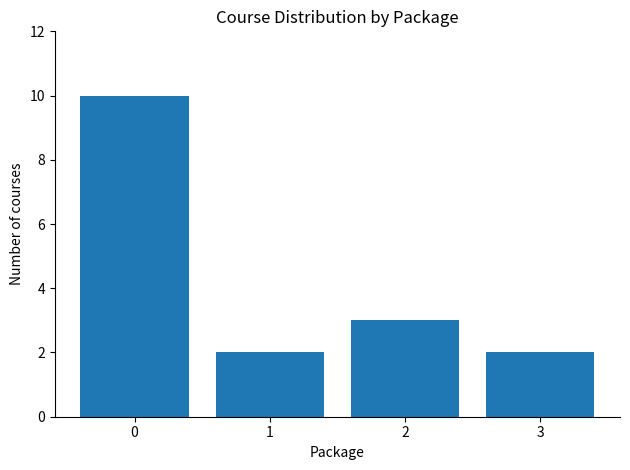

Are the bars horizontal?

No